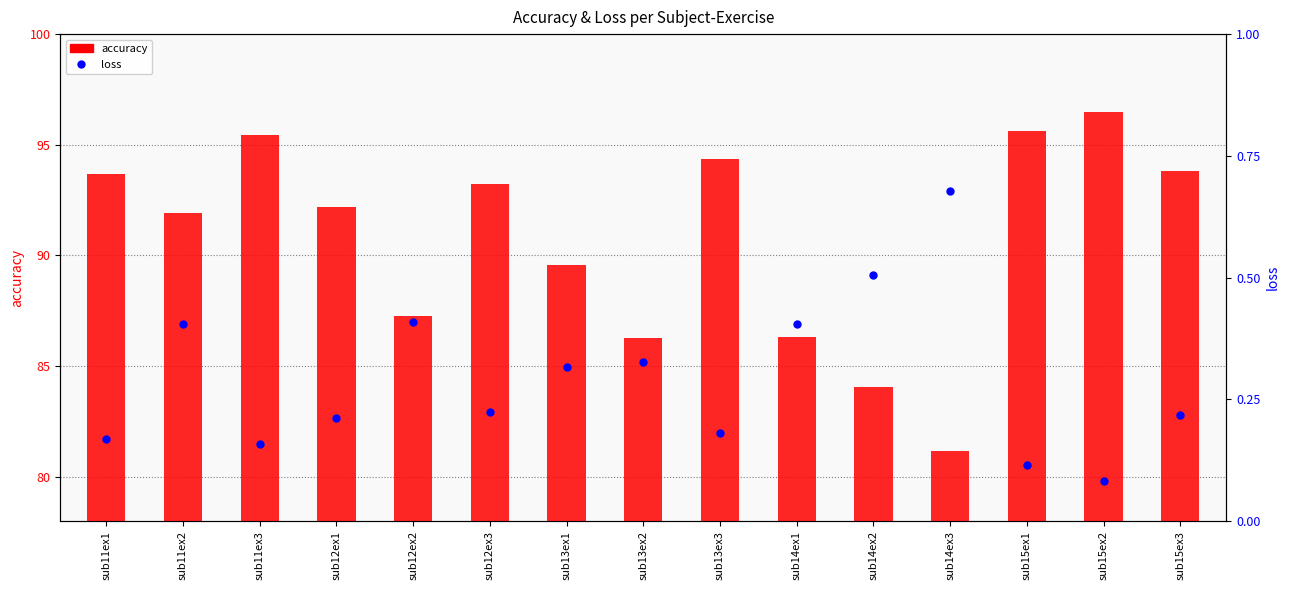

What are all the series names shown in the legend?

accuracy, loss